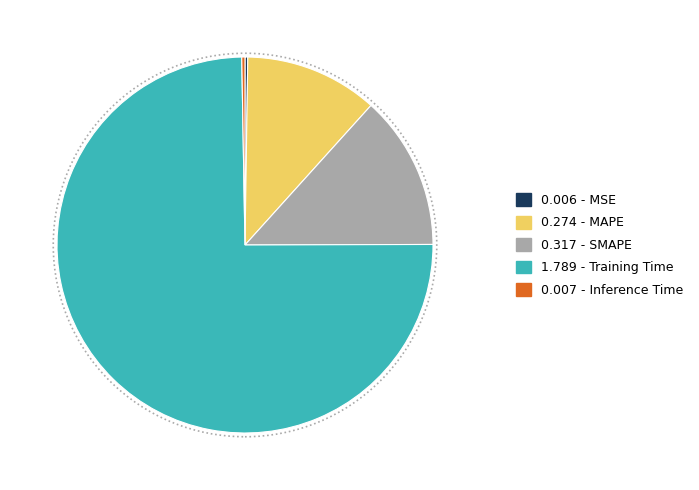

Is there a majority slice in this chart?

Yes